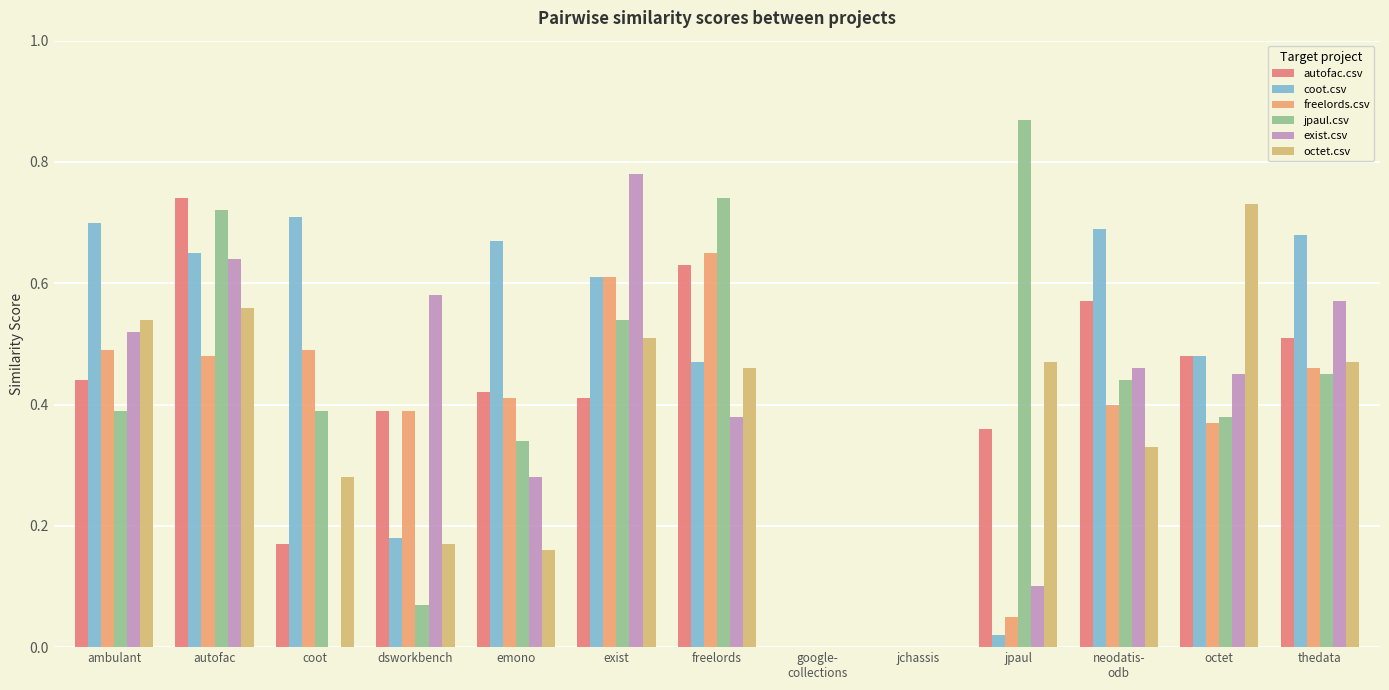

What is the label of the 8th bar from the left?

google-
collections